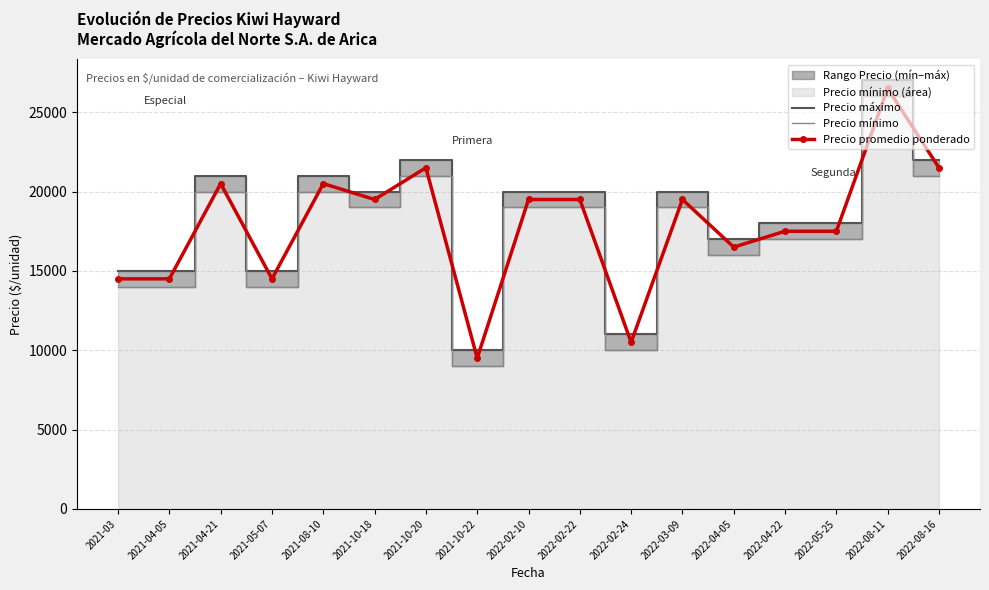

In Precio máximo, how many points are lower than both neighbors (excluding endpoints)?

5